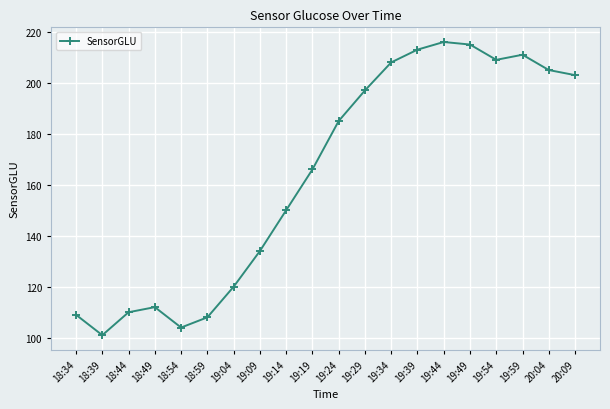

What position from the right is 19:44?

6